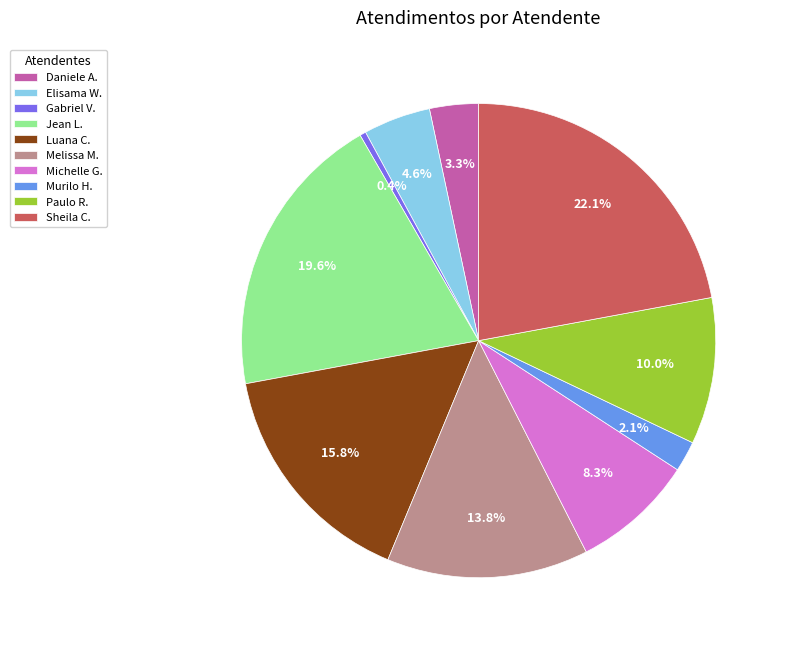

Which category has the biggest portion of the pie?

Sheila C.